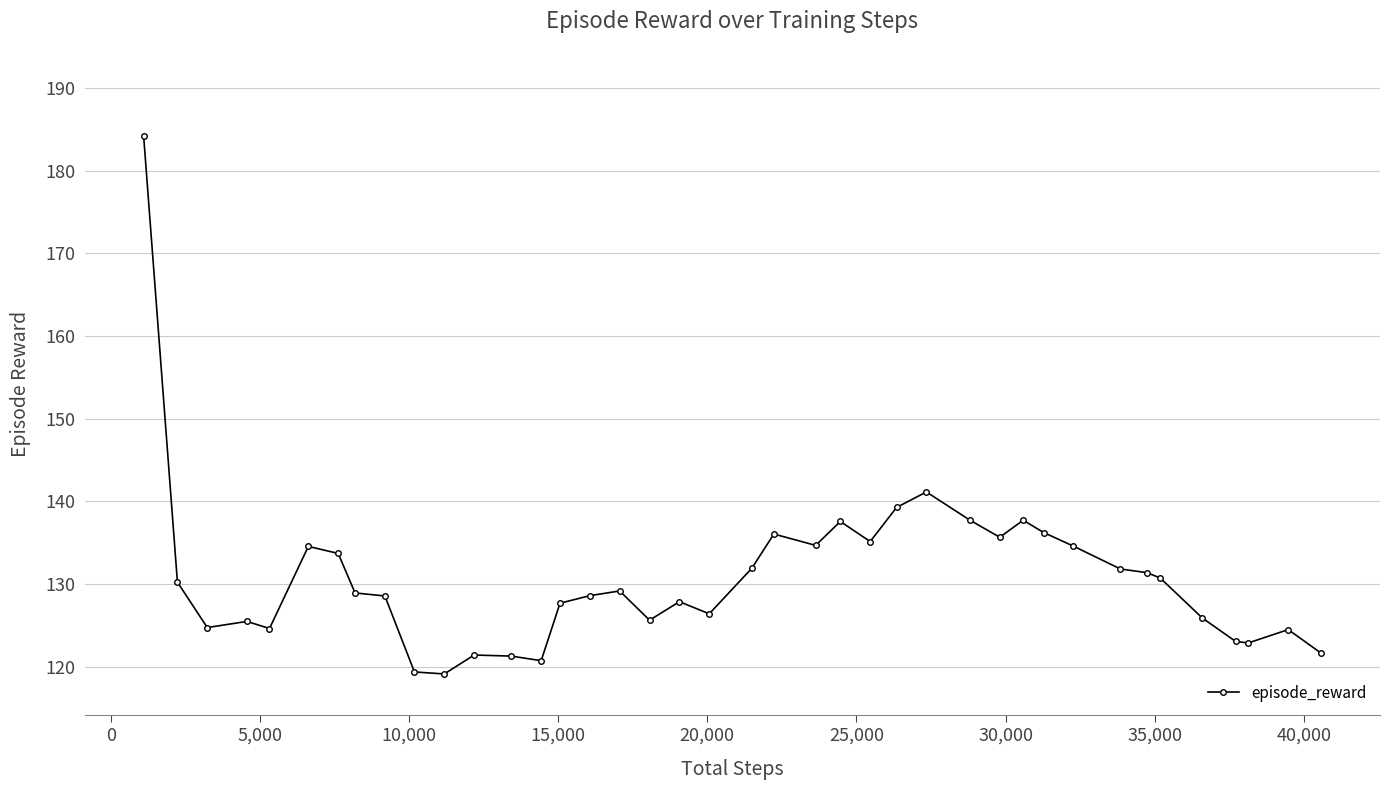

What is the value of the 6th point from the left?

134.6